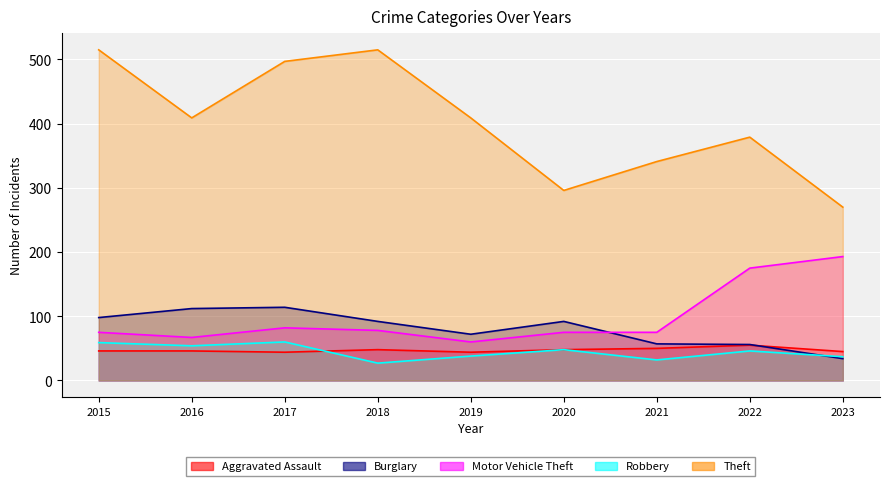

What is the value of the Robbery point at the 1st from the left?

59